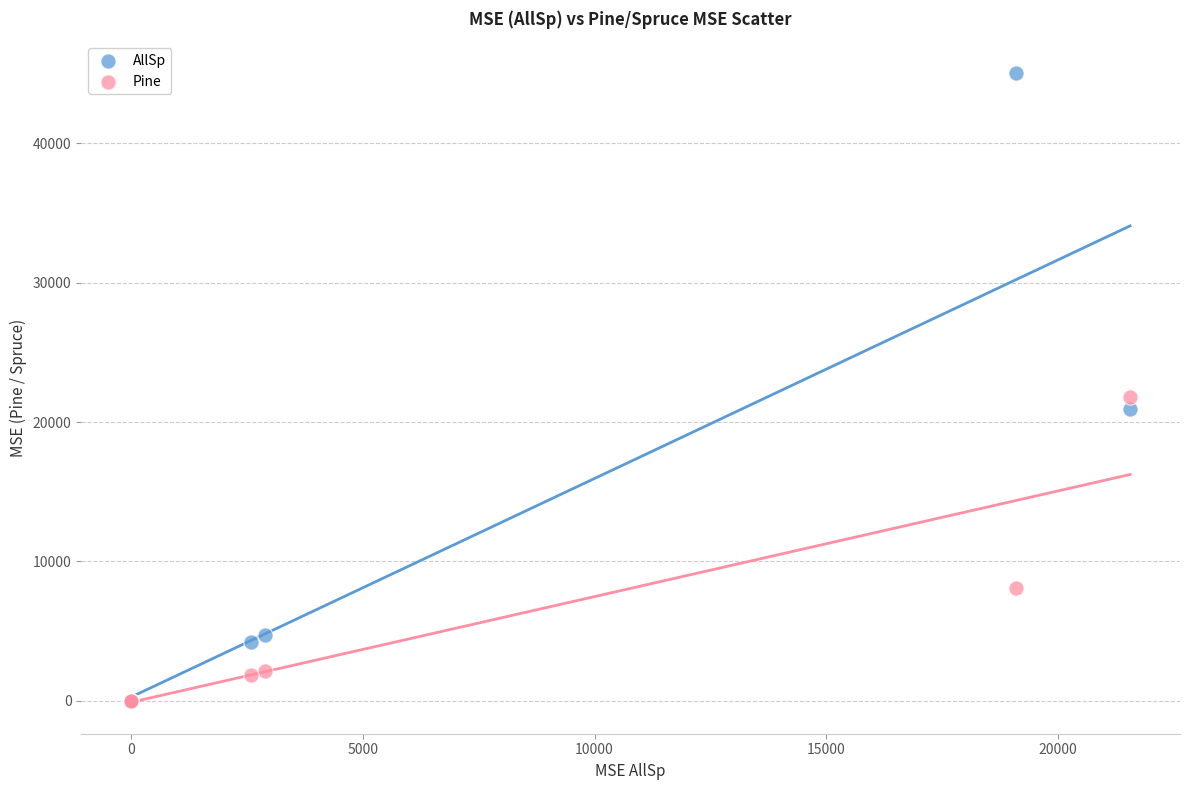

In the AllSp series, what Y value is closest to 22537?

20936.4